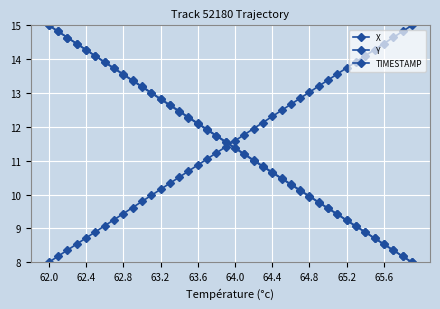

Count the number of categories in the chart.

40